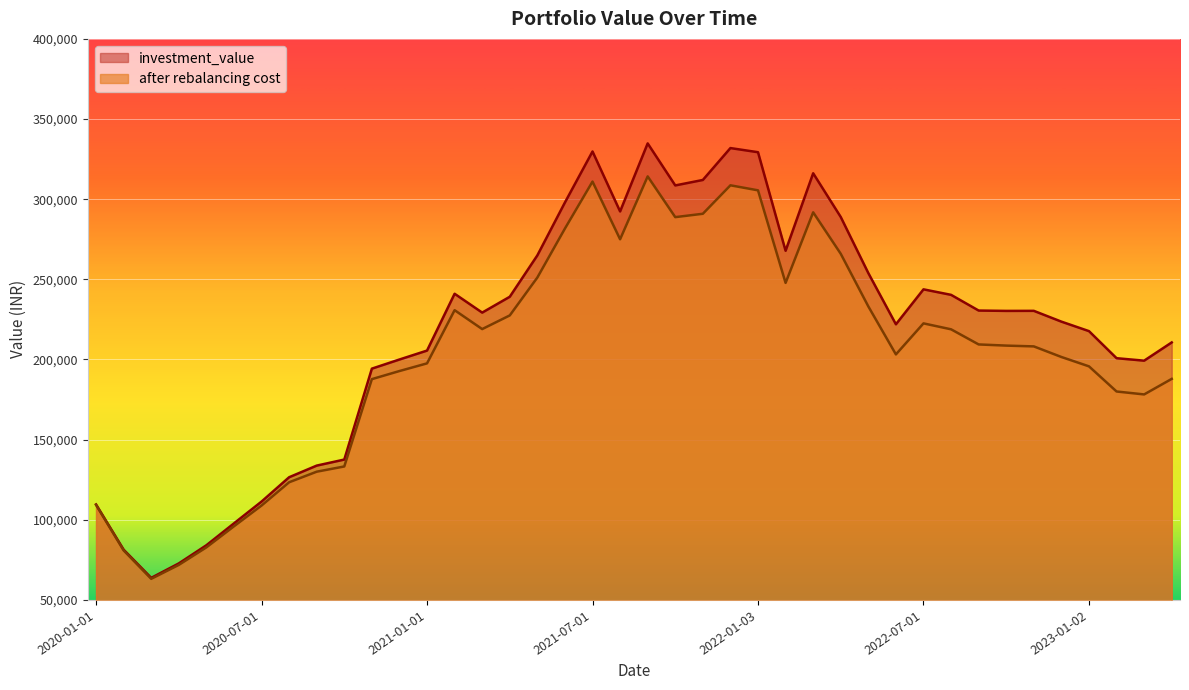

What is the value of the investment_value point at the 28th from the left?

288885.0